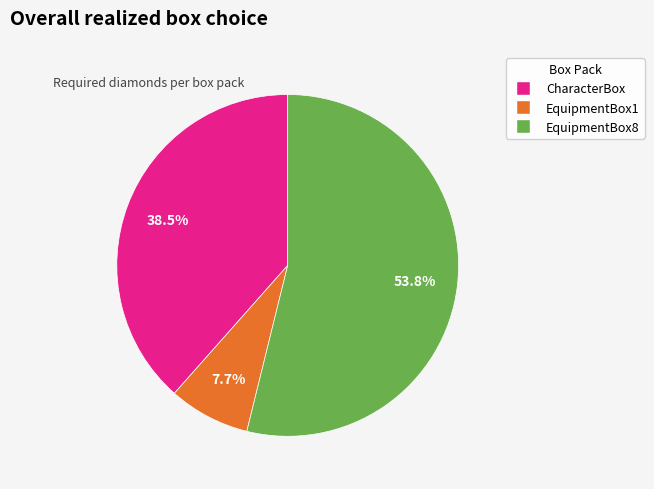

Between EquipmentBox1 and EquipmentBox8, which is larger?

EquipmentBox8